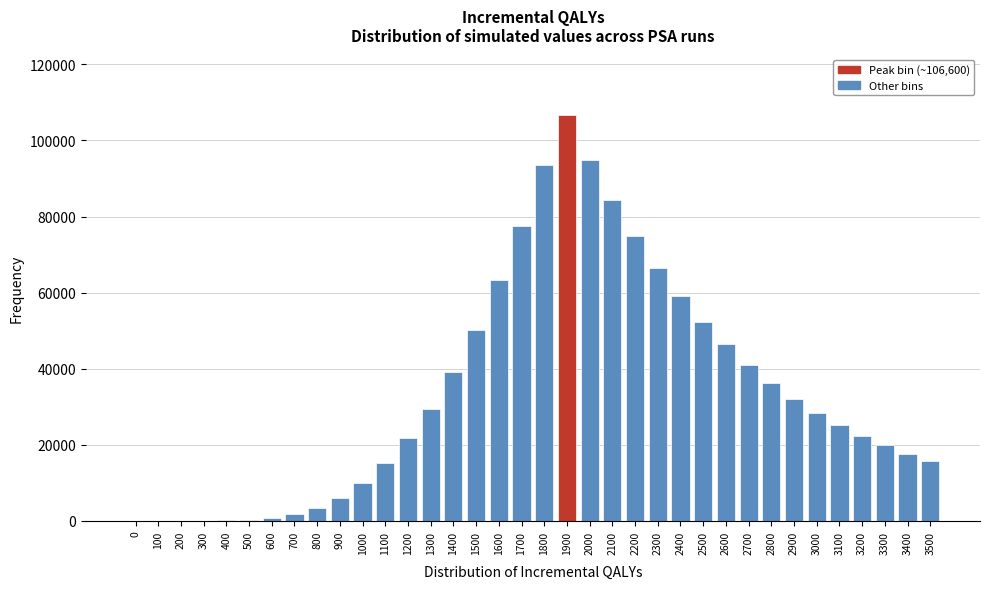

What is the maximum value shown in the chart?

106599.8